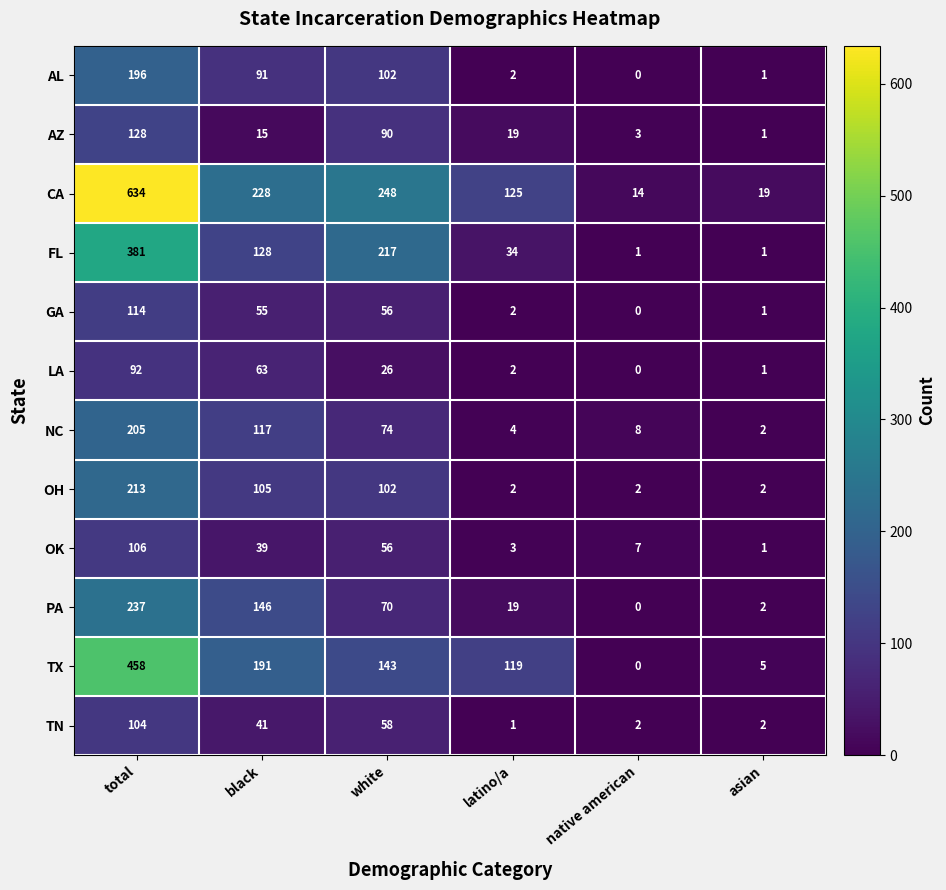

How many distinct data groups are displayed?

12